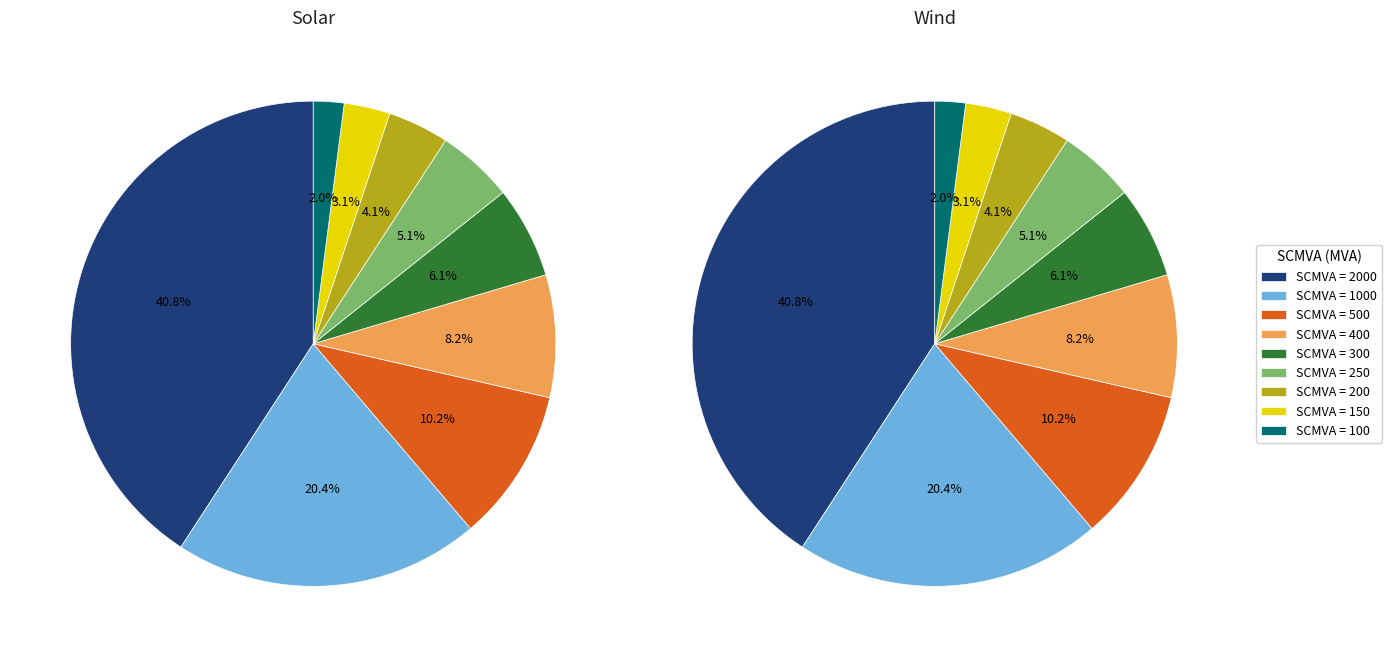

Is there a majority slice in this chart?

No